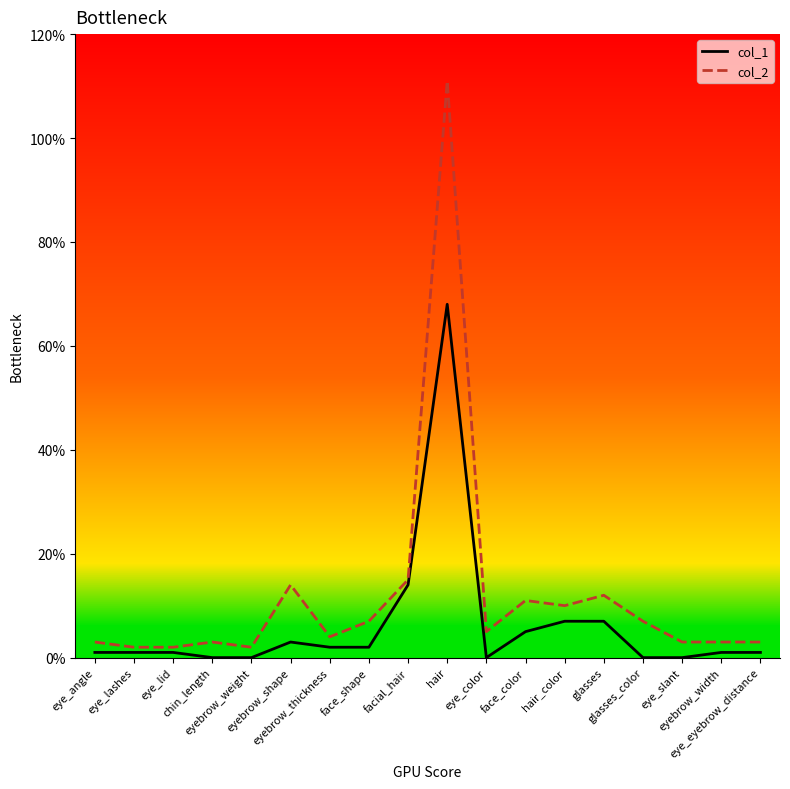

Reading left to right, extract all data points from this chart.

col_1: eye_angle=1	eye_lashes=1	eye_lid=1	chin_length=0	eyebrow_weight=0	eyebrow_shape=3	eyebrow_thickness=2	face_shape=2	facial_hair=14	hair=68	eye_color=0	face_color=5	hair_color=7	glasses=7	glasses_color=0	eye_slant=0	eyebrow_width=1	eye_eyebrow_distance=1
col_2: eye_angle=3	eye_lashes=2	eye_lid=2	chin_length=3	eyebrow_weight=2	eyebrow_shape=14	eyebrow_thickness=4	face_shape=7	facial_hair=15	hair=111	eye_color=5	face_color=11	hair_color=10	glasses=12	glasses_color=7	eye_slant=3	eyebrow_width=3	eye_eyebrow_distance=3